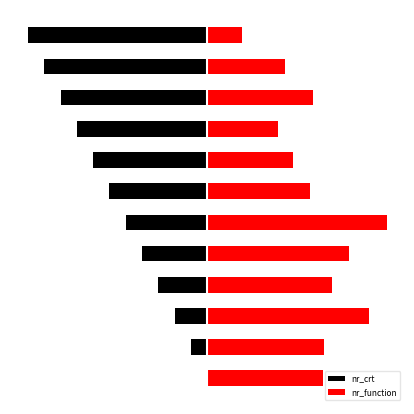

What is the value of the nr_crt bar at the 11th from the left?

-90.9